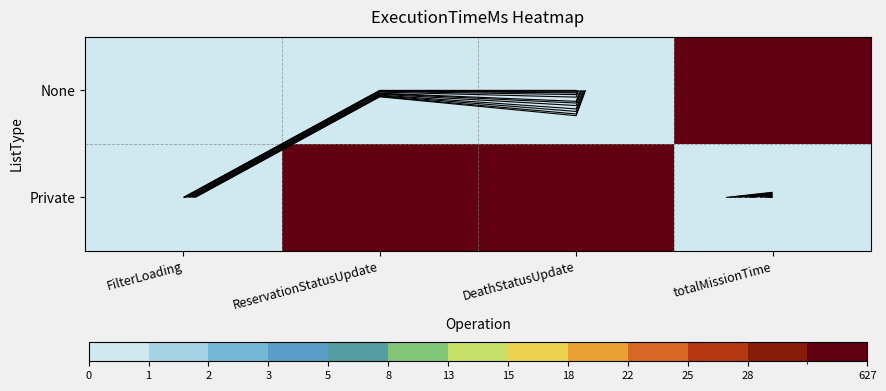

Rank the series by their maximum value, from highest to lowest.

None, Private